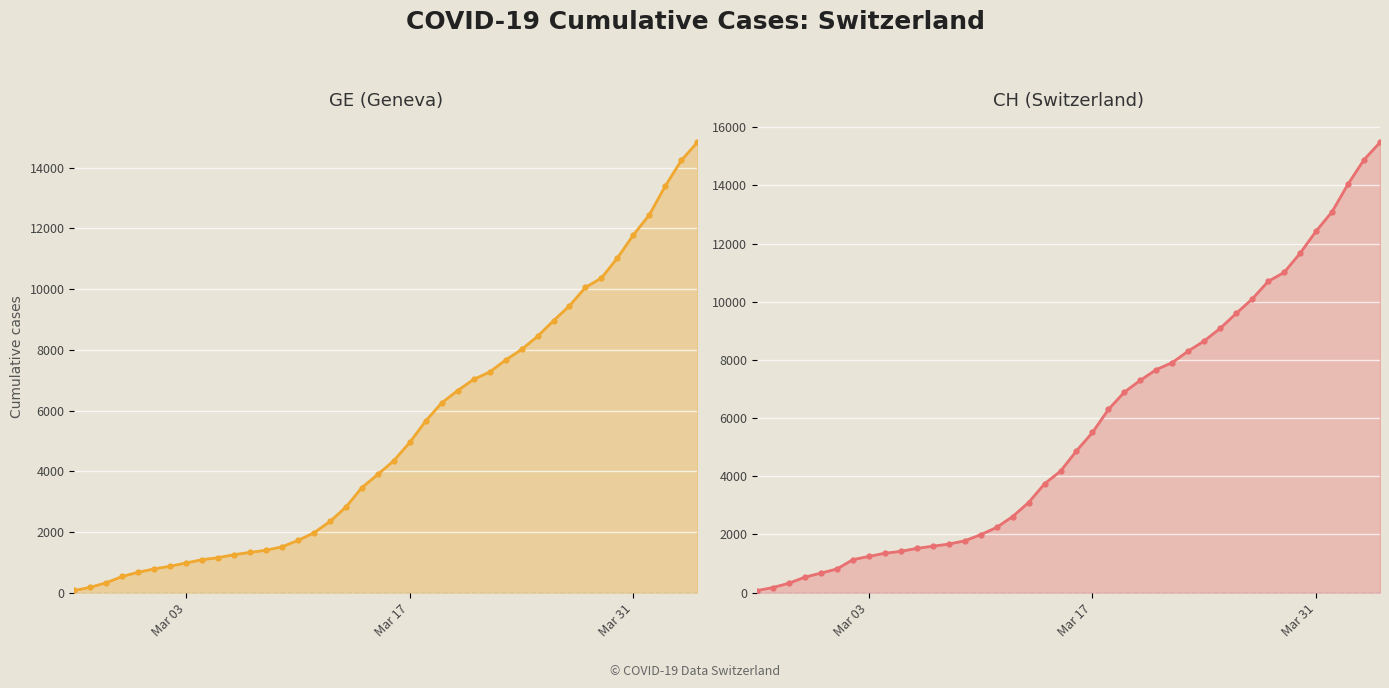

Is it true that GE (Geneva) equals 110 at Mar 17?

False